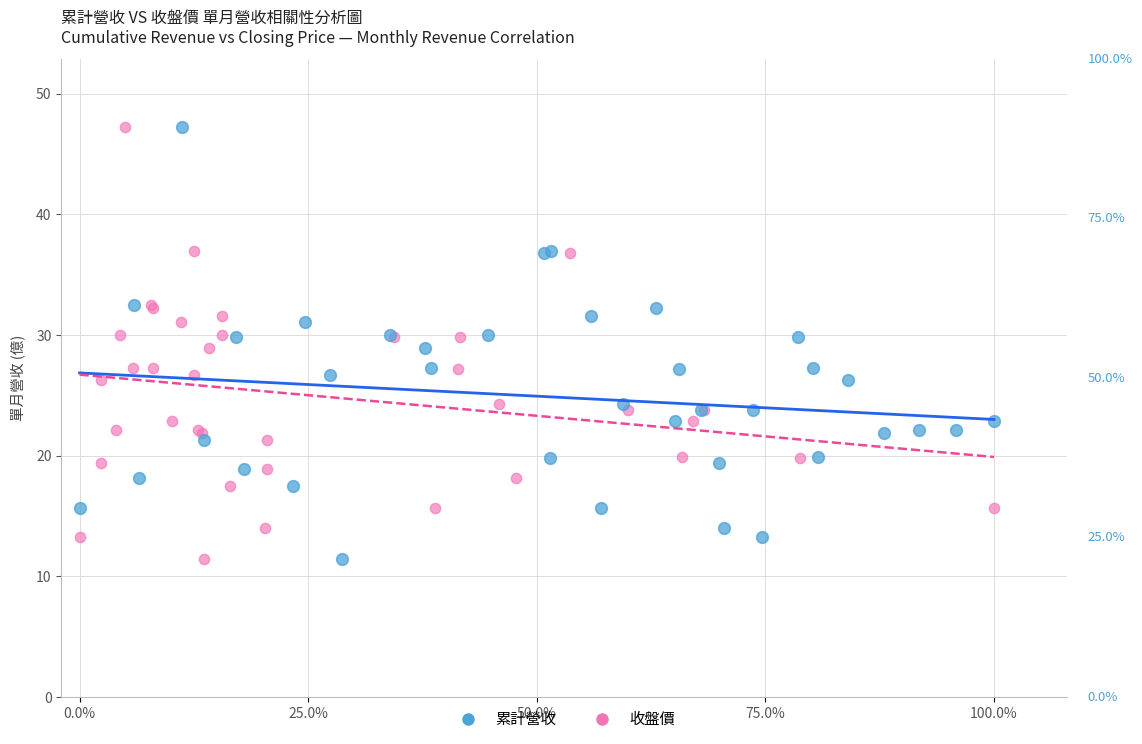

What are all the series names shown in the legend?

累計營收, 收盤價